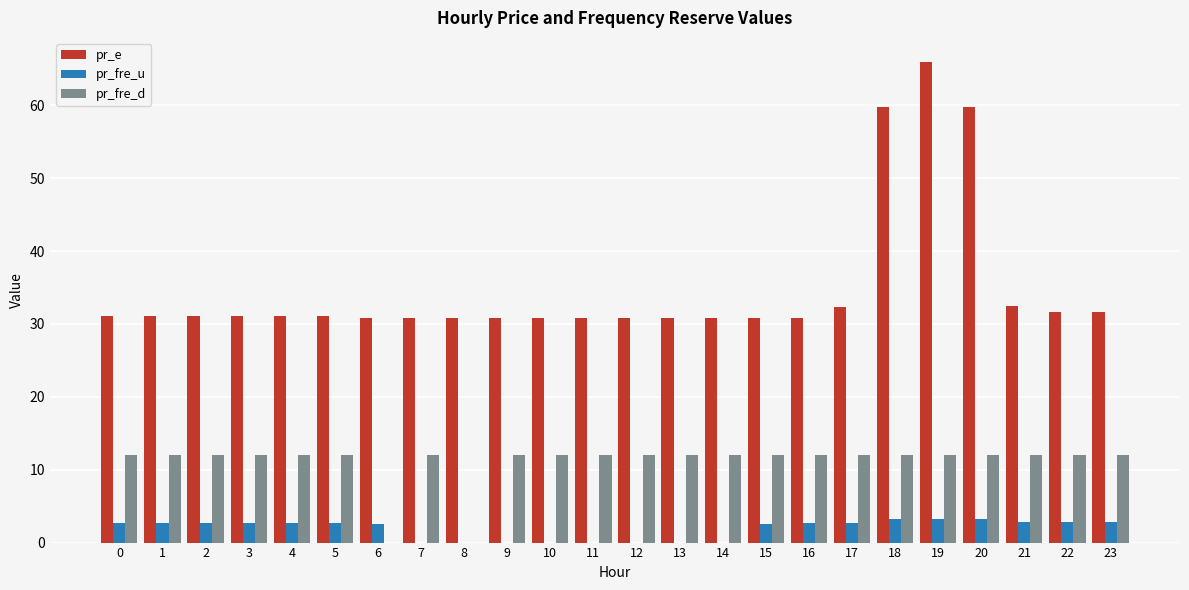

Are the bars horizontal?

No